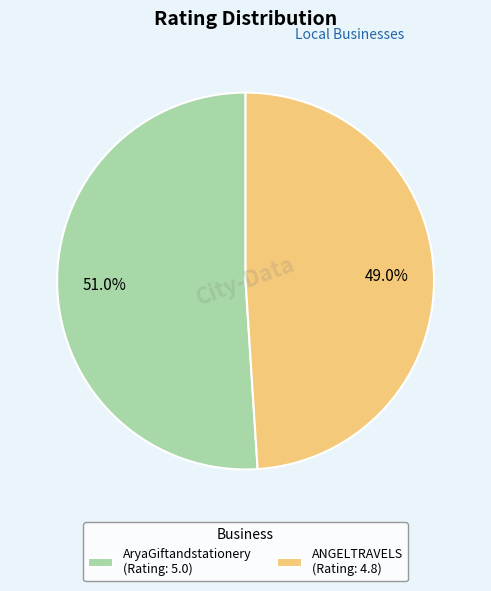

Approximately how many times larger is the value at ANGELTRAVELS compared to AryaGiftandstationery?

1.0